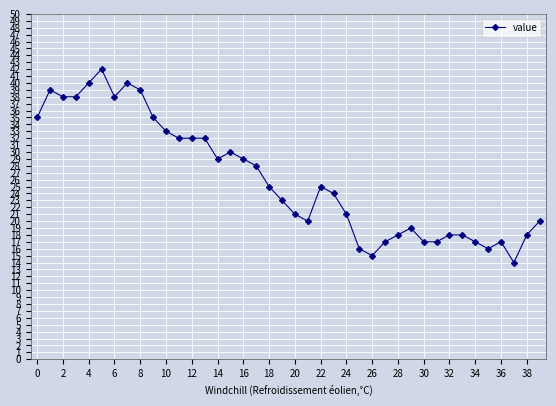

What is the average value?

26